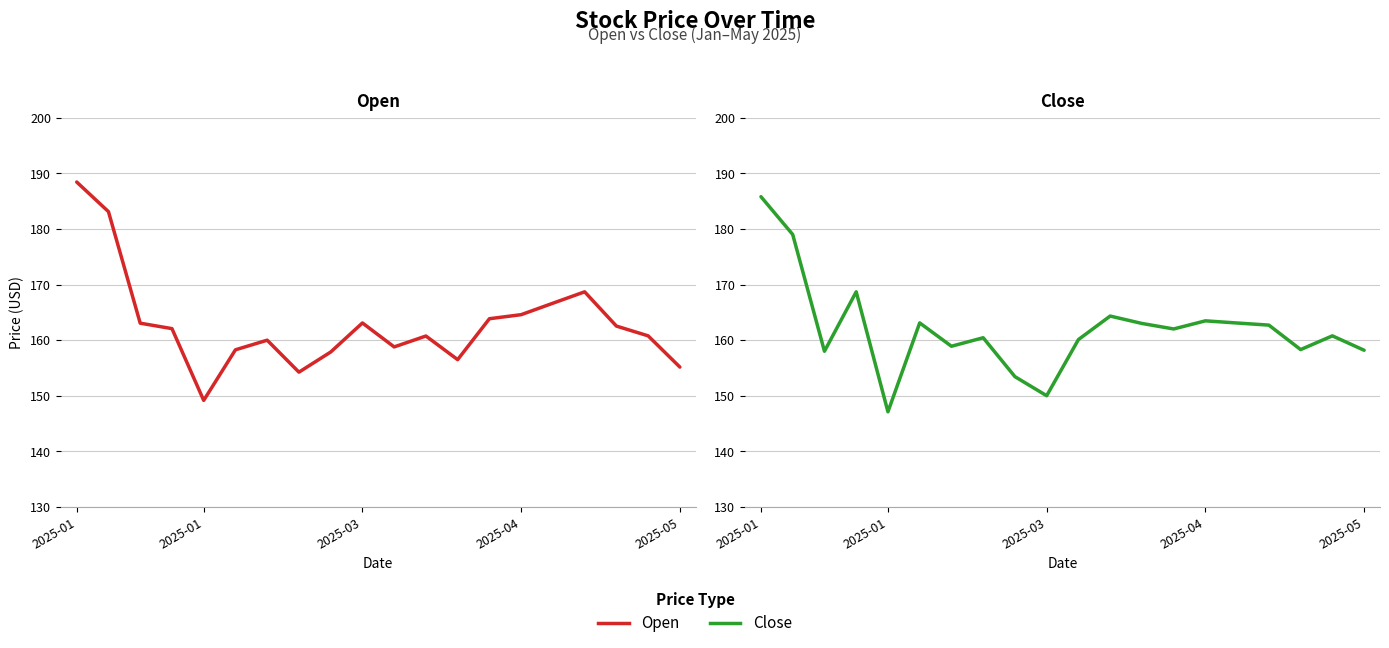

What is the lowest value of the Open series?

149.2